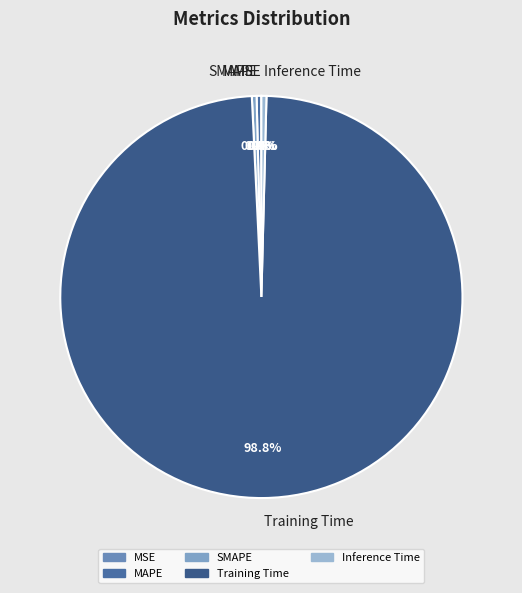

Between Training Time and MAPE, which is larger?

Training Time